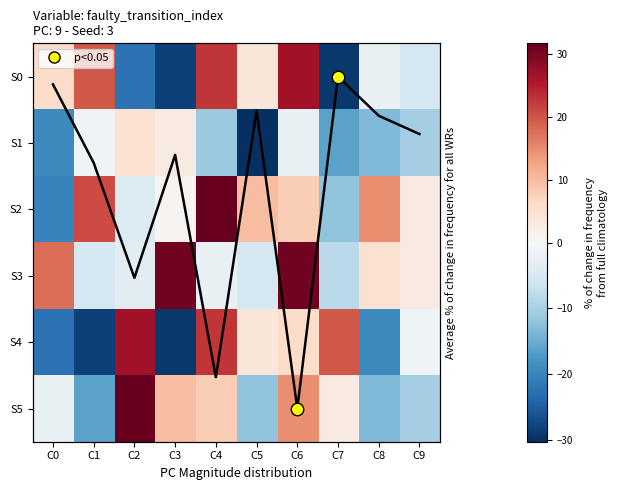

How many values in S5 are above zero?

5